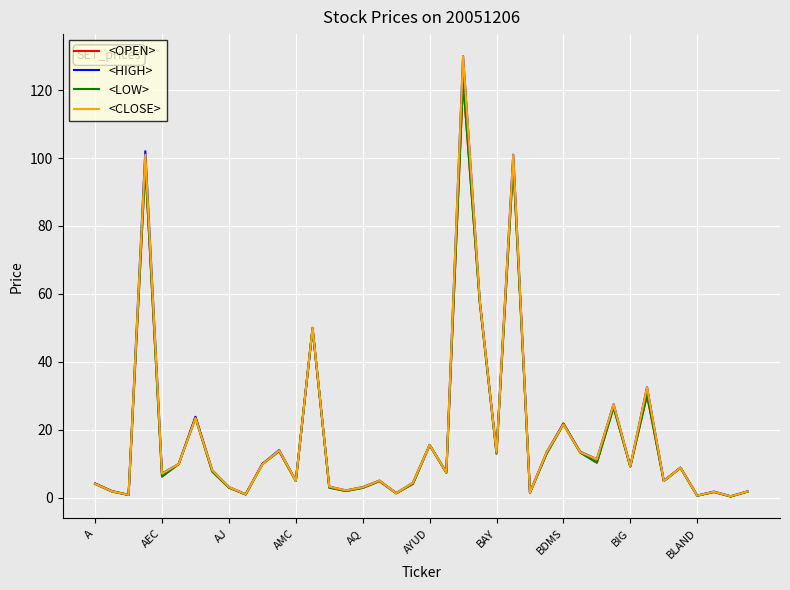

In <HIGH>, how many points are lower than both neighbors (excluding endpoints)?

14